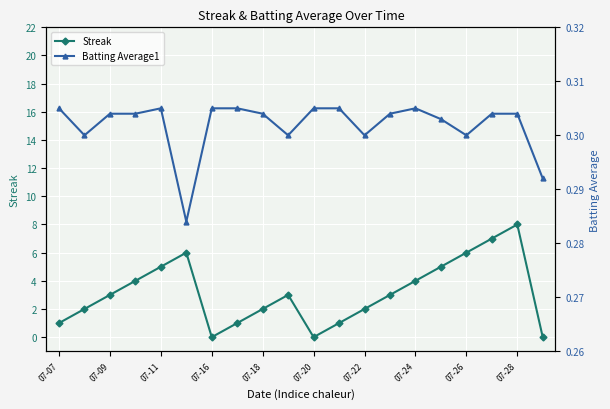

Which category has the highest value in the Streak series?

07-28